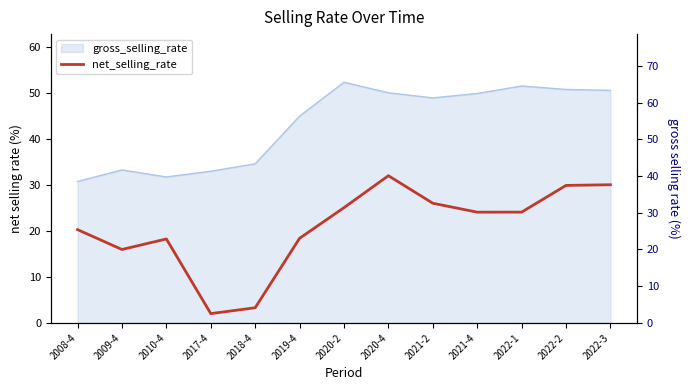

What position from the left is 2019-4?

6